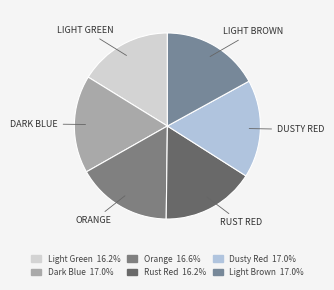

To the nearest percent, what is the average slice percentage?

17%